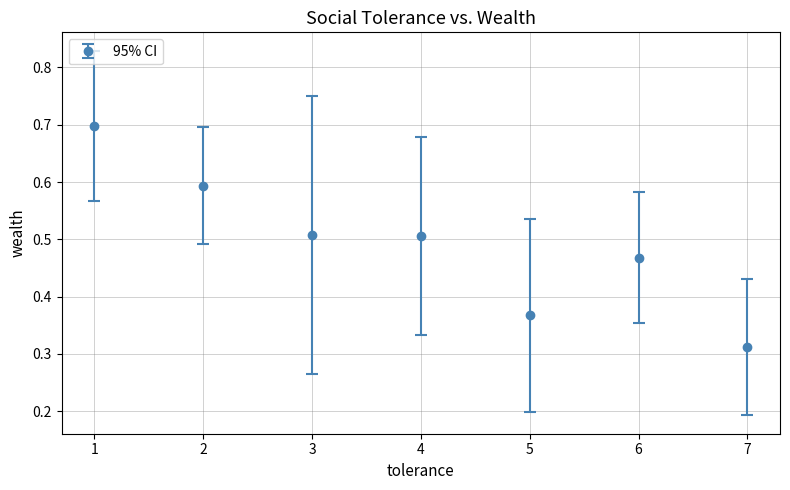

What is the sum of the values at 5 and 7?

0.7